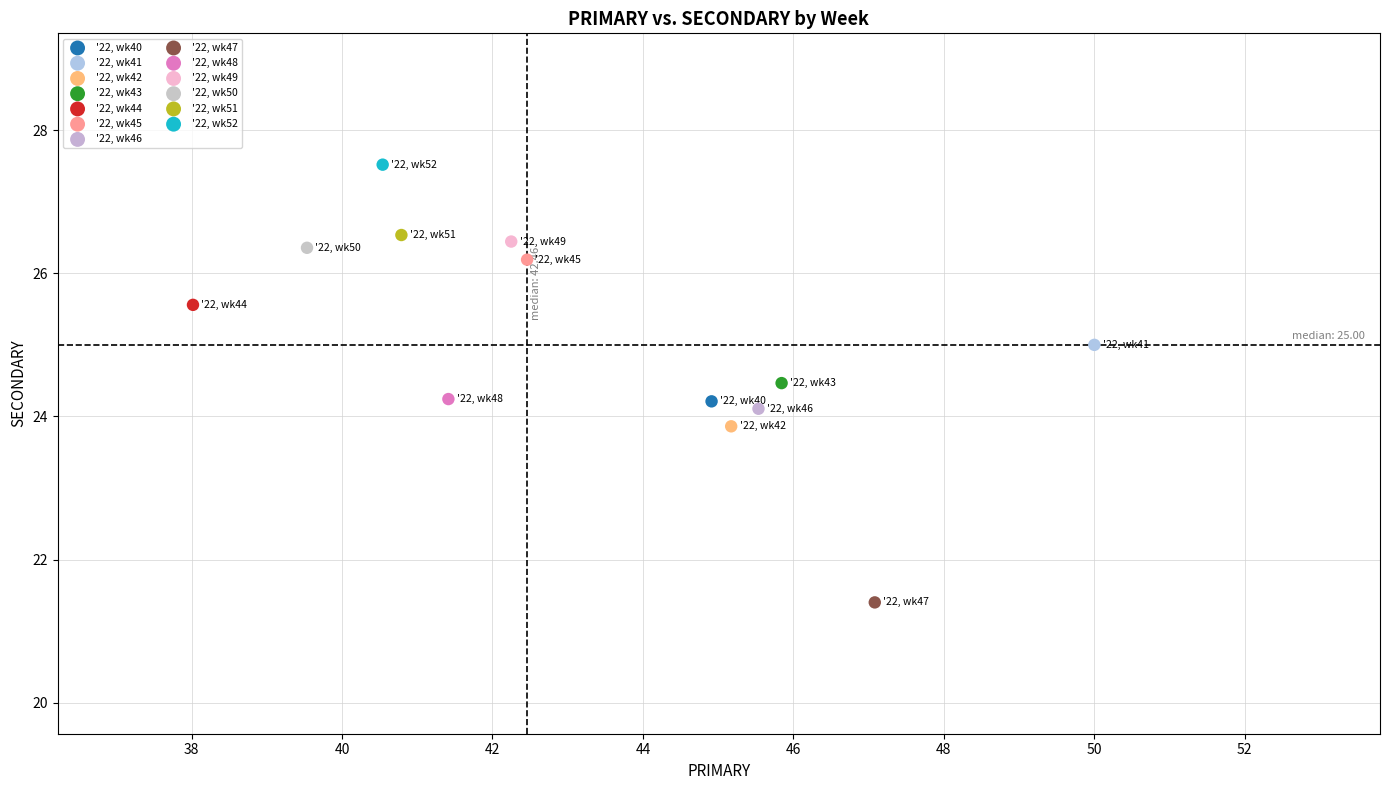

What are all the series names shown in the legend?

'22, wk40, '22, wk41, '22, wk42, '22, wk43, '22, wk44, '22, wk45, '22, wk46, '22, wk47, '22, wk48, '22, wk49, '22, wk50, '22, wk51, '22, wk52